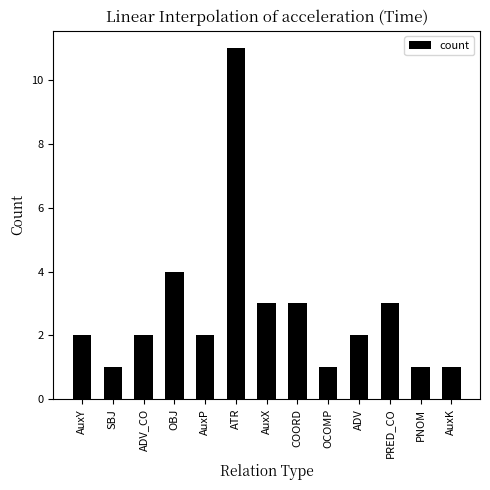

Reading left to right, extract all data points from this chart.

AuxY=2	SBJ=1	ADV_CO=2	OBJ=4	AuxP=2	ATR=11	AuxX=3	COORD=3	OCOMP=1	ADV=2	PRED_CO=3	PNOM=1	AuxK=1